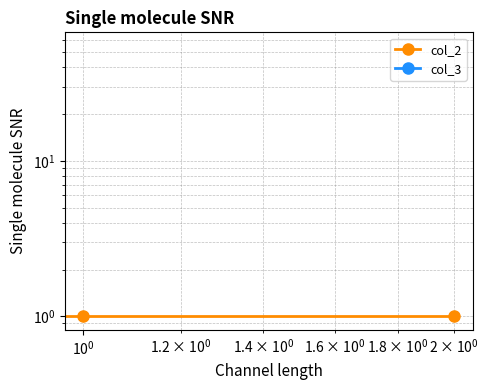

Reading right to left, transcribe all the data shown in this chart.

col_2: 1	1	1
col_3: 0	0	55